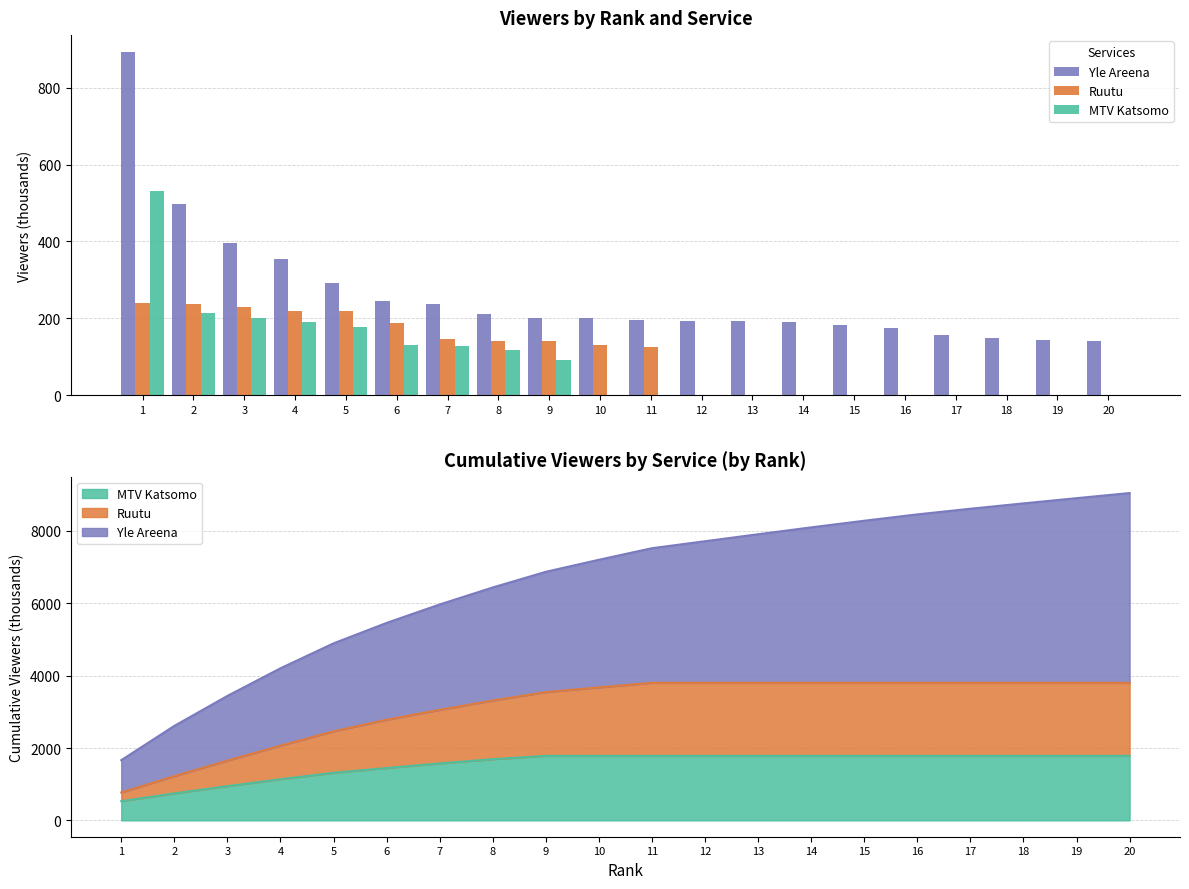

What is the sum of all MTV Katsomo values?

1783